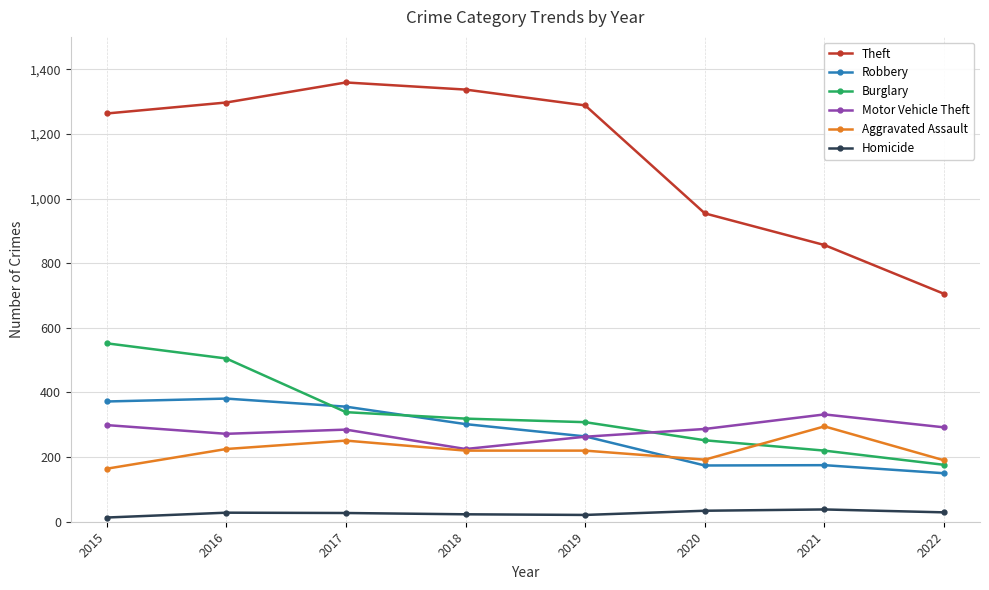

How many categories are shown in the chart?

8